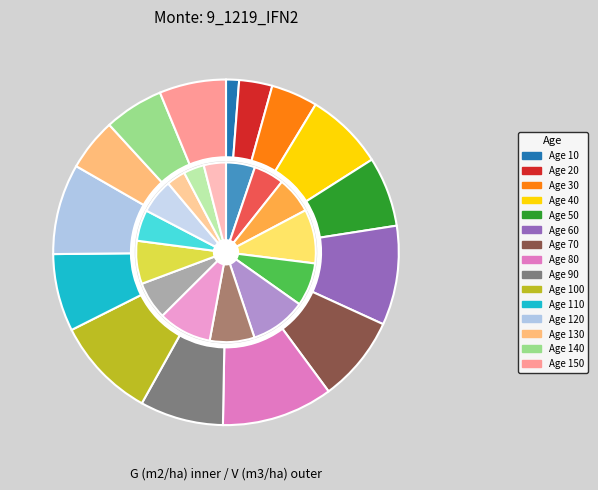

How many slices are in this pie chart?

15